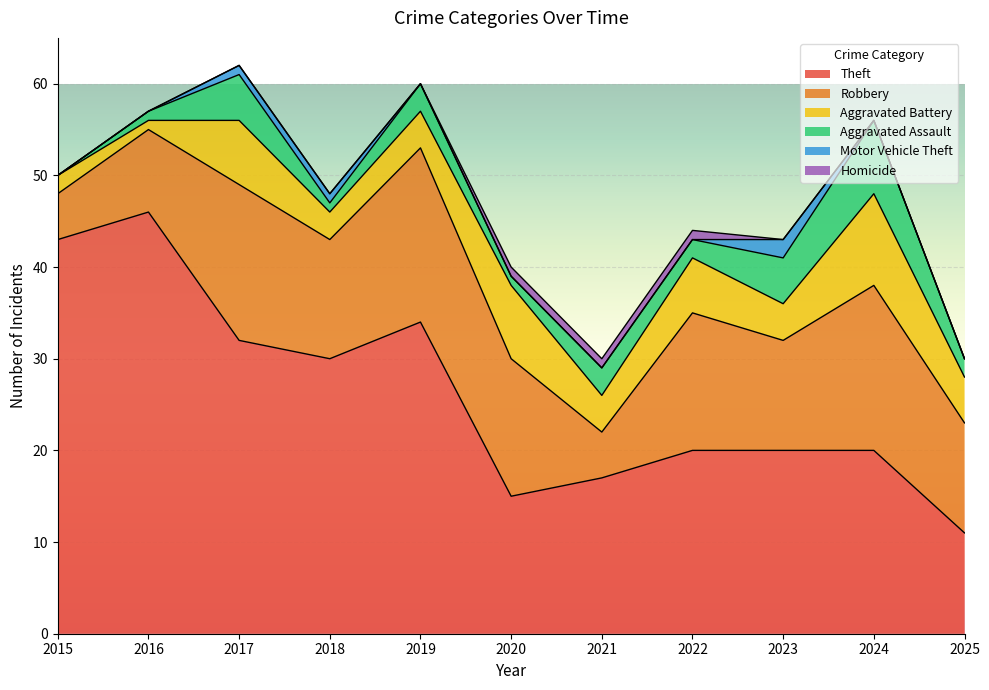

Is the value of Aggravated Assault at 2016 greater than the value of Aggravated Battery at 2017?

No